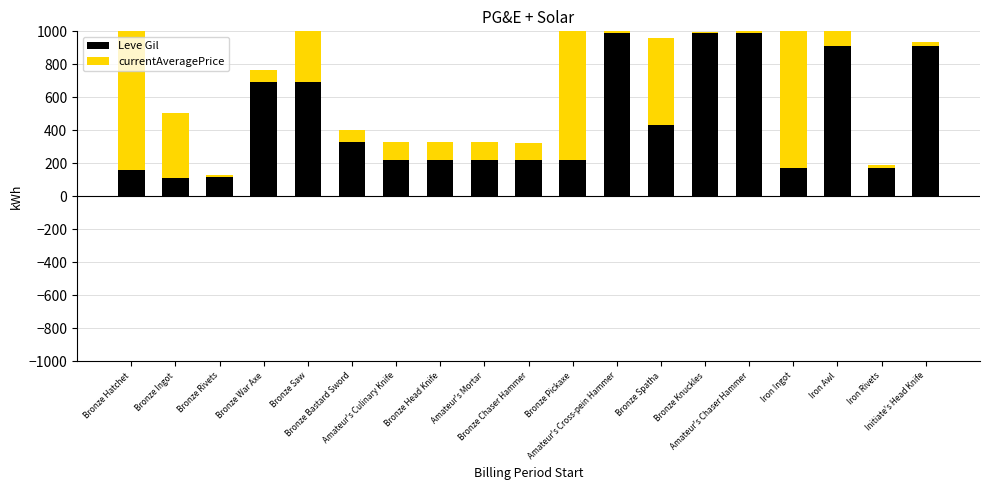

What is the smallest value displayed?

6.7